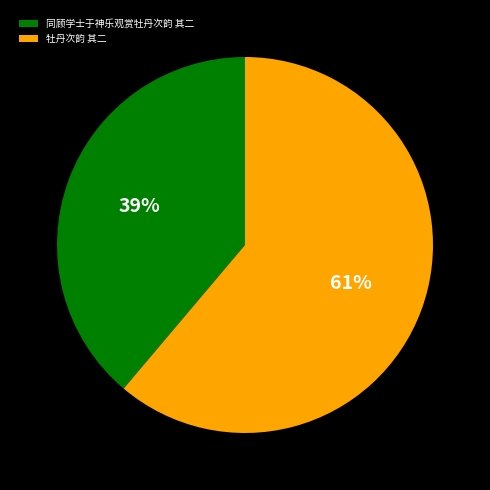

Count the number of slices in the pie.

2